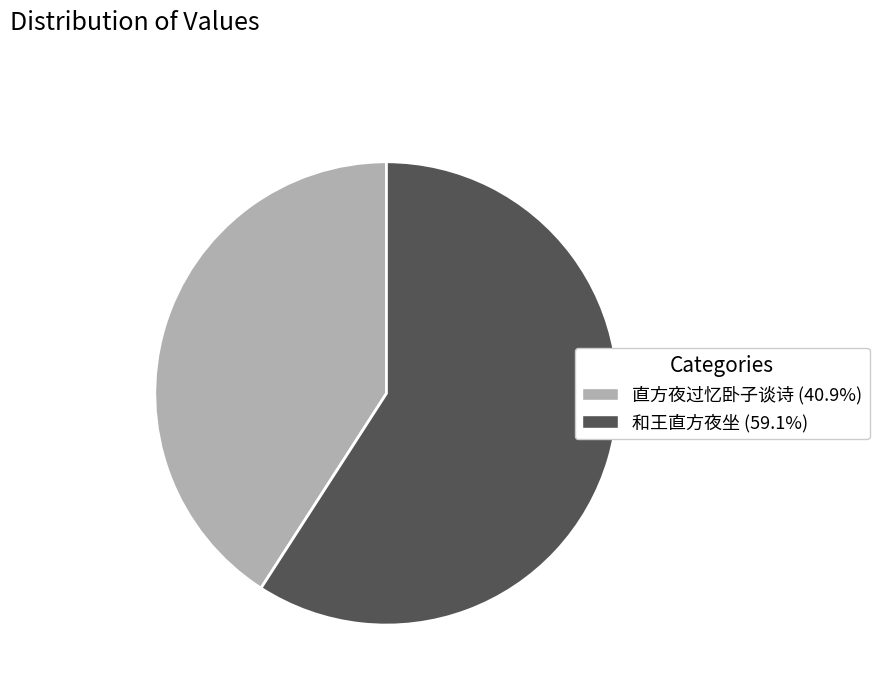

Is there a majority slice in this chart?

Yes